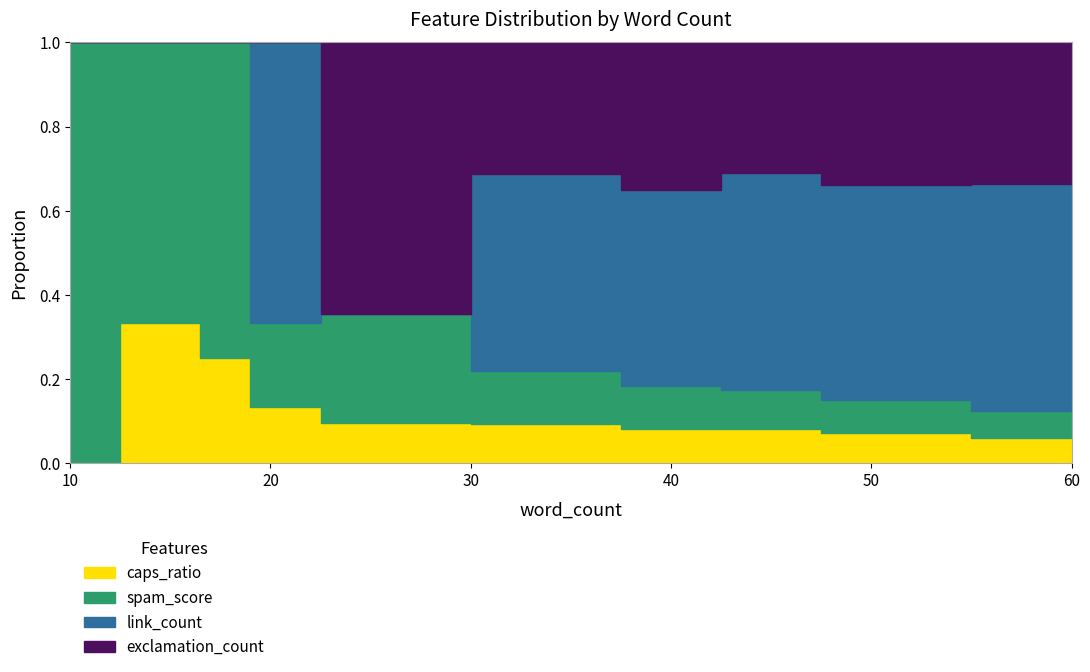

At which category is the sum across all series the highest?

60